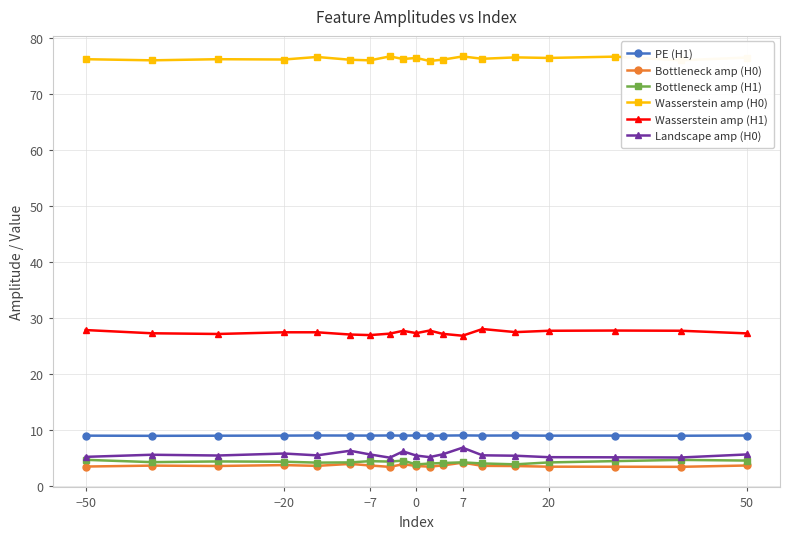

True or false: Landscape amp (H0) and Wasserstein amp (H1) intersect in this chart.

False